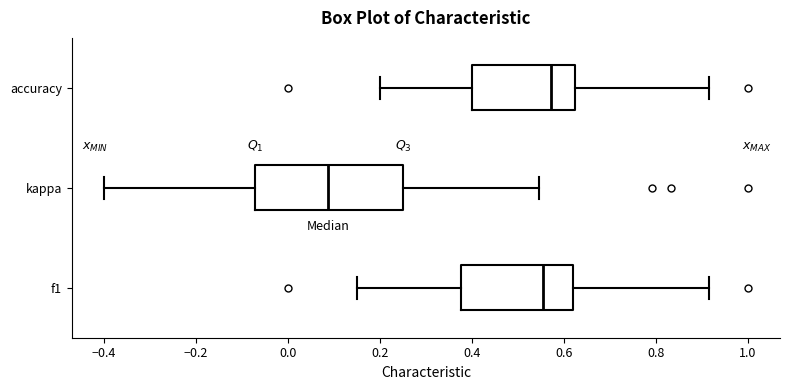

Which box is the widest, from its left edge to its right edge?

kappa